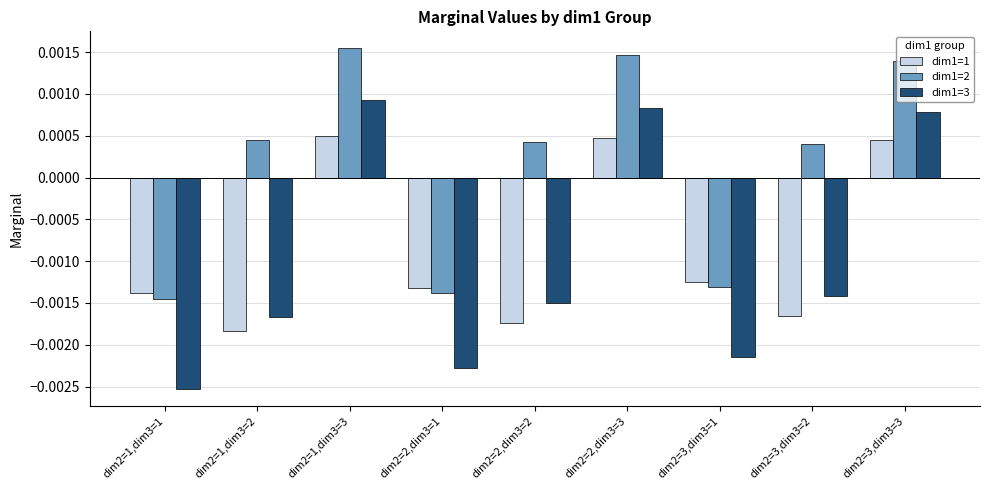

How many groups of bars are there?

9